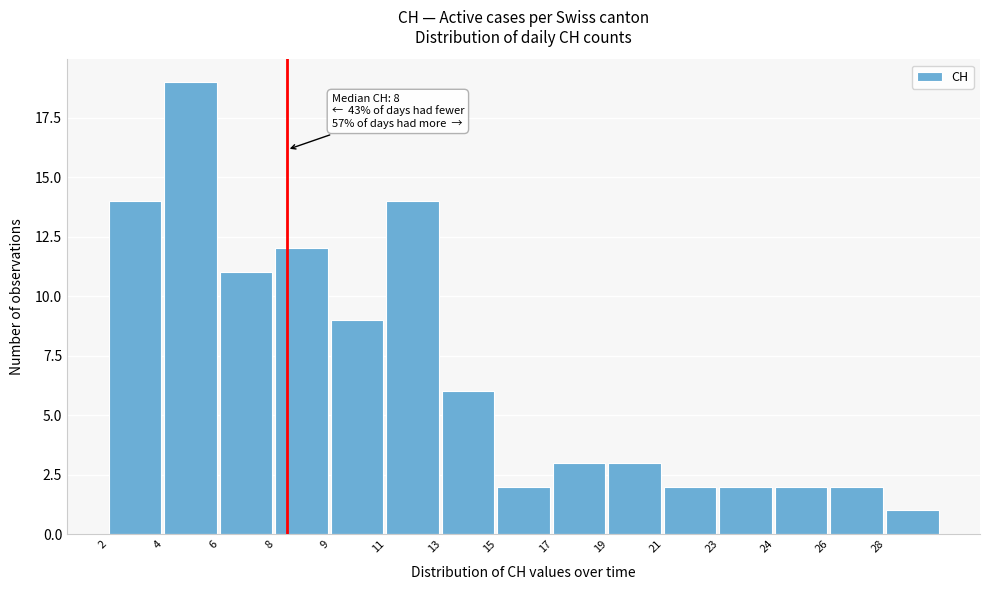

Reading left to right, what are all the values shown in this chart?

2=14	4=19	6=11	8=12	9=9	11=14	13=6	15=2	17=3	19=3	21=2	23=2	24=2	26=2	28=1